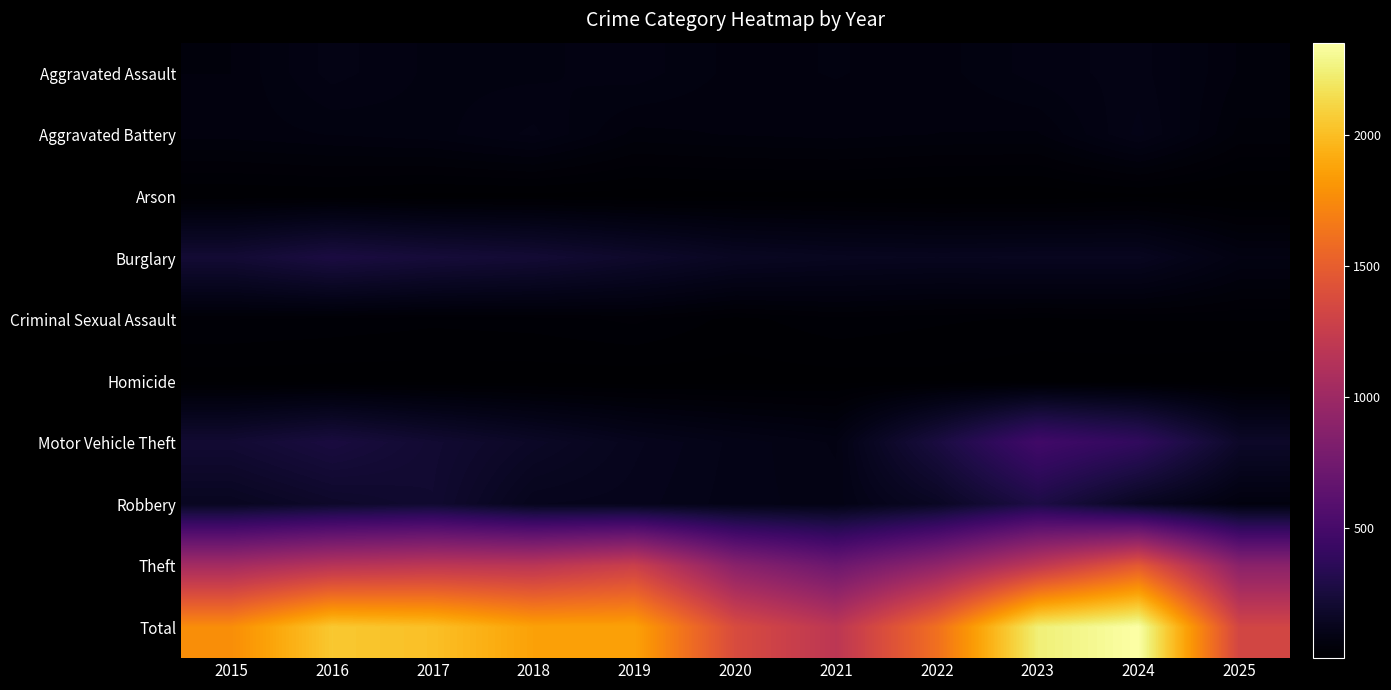

What is the maximum value shown in the chart?

2353